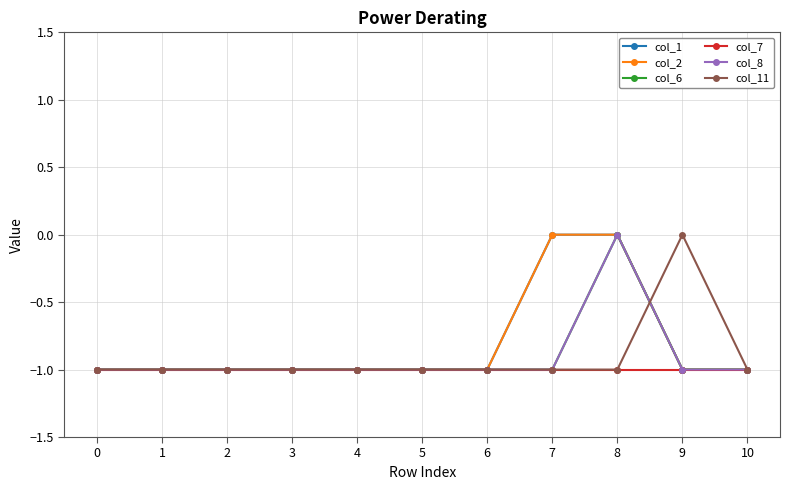

Does the chart have visible grid lines?

Yes